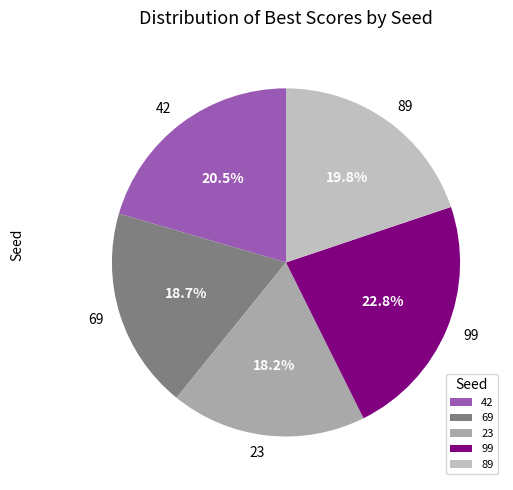

Does 89 represent more than half of the total?

No